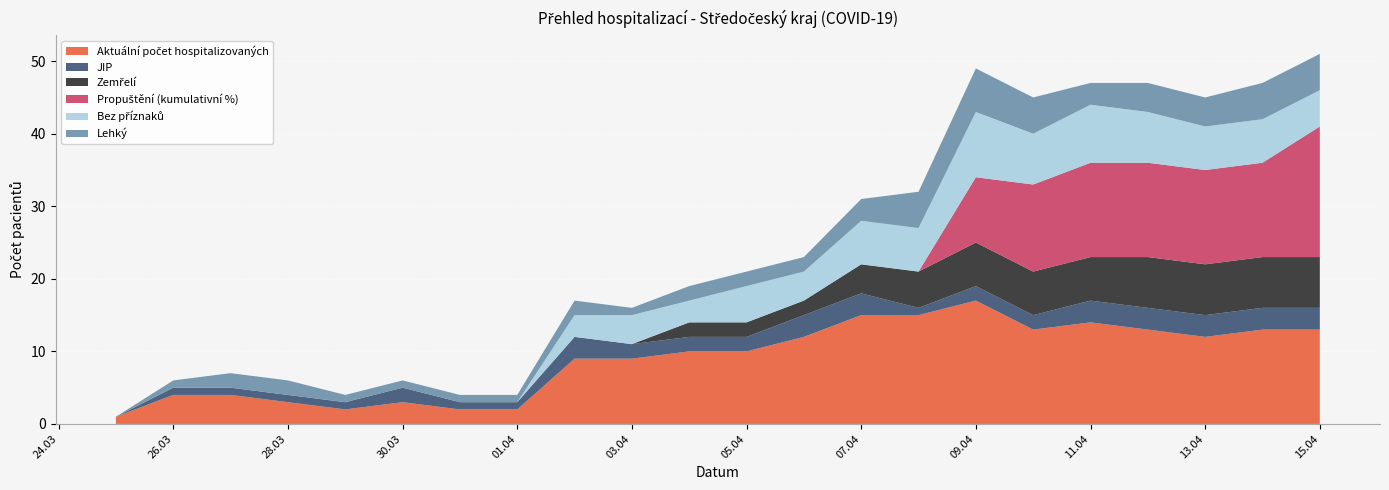

Reading right to left, transcribe all the data shown in this chart.

Aktuální počet hospitalizovaných: 15.04.2020=13	14.04.2020=13	13.04.2020=12	12.04.2020=13	11.04.2020=14	10.04.2020=13	09.04.2020=17	08.04.2020=15	07.04.2020=15	06.04.2020=12	05.04.2020=10	04.04.2020=10	03.04.2020=9	02.04.2020=9	01.04.2020=2	31.03.2020=2	30.03.2020=3	29.03.2020=2	28.03.2020=3	27.03.2020=4	26.03.2020=4	25.03.2020=1
JIP: 15.04.2020=3	14.04.2020=3	13.04.2020=3	12.04.2020=3	11.04.2020=3	10.04.2020=2	09.04.2020=2	08.04.2020=1	07.04.2020=3	06.04.2020=3	05.04.2020=2	04.04.2020=2	03.04.2020=2	02.04.2020=3	01.04.2020=1	31.03.2020=1	30.03.2020=2	29.03.2020=1	28.03.2020=1	27.03.2020=1	26.03.2020=1	25.03.2020=0
Zemřelí: 15.04.2020=7	14.04.2020=7	13.04.2020=7	12.04.2020=7	11.04.2020=6	10.04.2020=6	09.04.2020=6	08.04.2020=5	07.04.2020=4	06.04.2020=2	05.04.2020=2	04.04.2020=2	03.04.2020=0	02.04.2020=0	01.04.2020=0	31.03.2020=0	30.03.2020=0	29.03.2020=0	28.03.2020=0	27.03.2020=0	26.03.2020=0	25.03.2020=0
Propuštění (kumulativní %): 15.04.2020=18	14.04.2020=13	13.04.2020=13	12.04.2020=13	11.04.2020=13	10.04.2020=12	09.04.2020=9	08.04.2020=0	07.04.2020=0	06.04.2020=0	05.04.2020=0	04.04.2020=0	03.04.2020=0	02.04.2020=0	01.04.2020=0	31.03.2020=0	30.03.2020=0	29.03.2020=0	28.03.2020=0	27.03.2020=0	26.03.2020=0	25.03.2020=0
Bez příznaků: 15.04.2020=5	14.04.2020=6	13.04.2020=6	12.04.2020=7	11.04.2020=8	10.04.2020=7	09.04.2020=9	08.04.2020=6	07.04.2020=6	06.04.2020=4	05.04.2020=5	04.04.2020=3	03.04.2020=4	02.04.2020=3	01.04.2020=0	31.03.2020=0	30.03.2020=0	29.03.2020=0	28.03.2020=0	27.03.2020=0	26.03.2020=0	25.03.2020=0
Lehký: 15.04.2020=5	14.04.2020=5	13.04.2020=4	12.04.2020=4	11.04.2020=3	10.04.2020=5	09.04.2020=6	08.04.2020=5	07.04.2020=3	06.04.2020=2	05.04.2020=2	04.04.2020=2	03.04.2020=1	02.04.2020=2	01.04.2020=1	31.03.2020=1	30.03.2020=1	29.03.2020=1	28.03.2020=2	27.03.2020=2	26.03.2020=1	25.03.2020=0